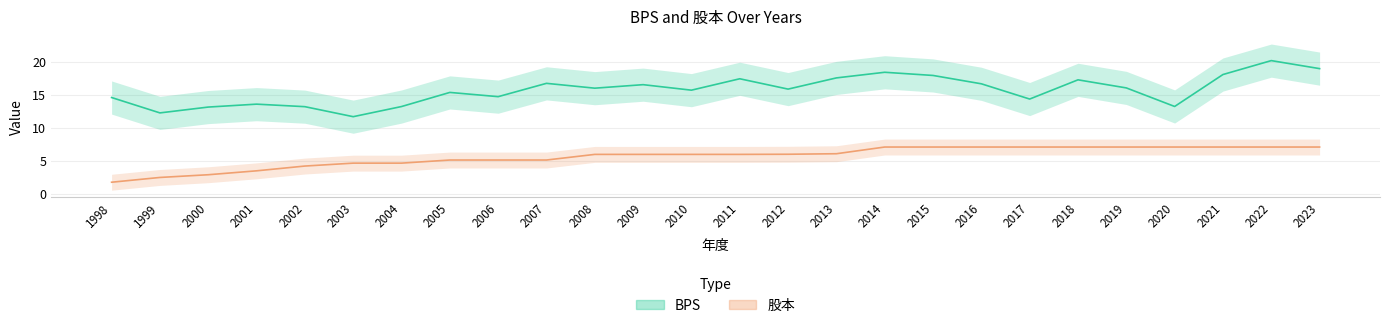

What is the average value of the BPS series?

15.7